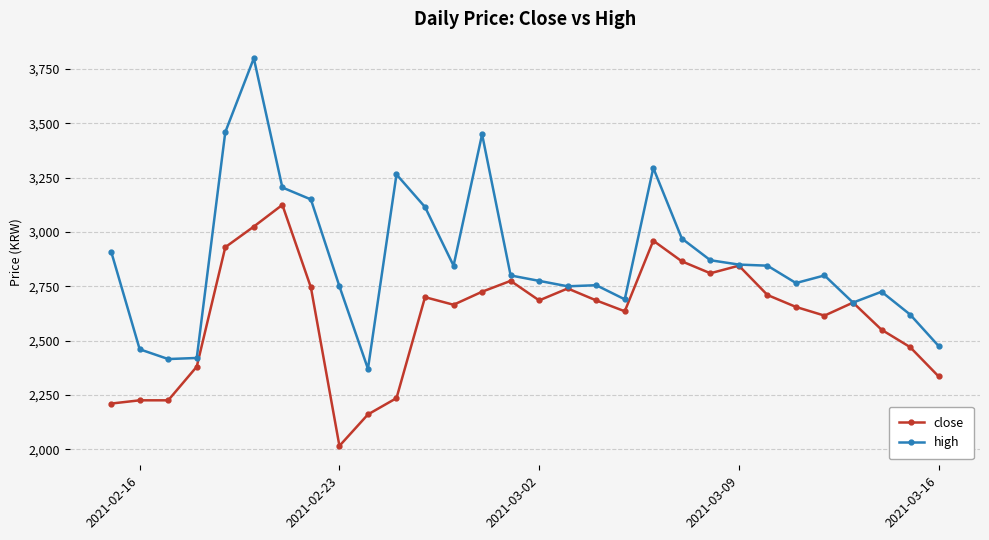

What is the value of the close point at the 12th from the left?

2700